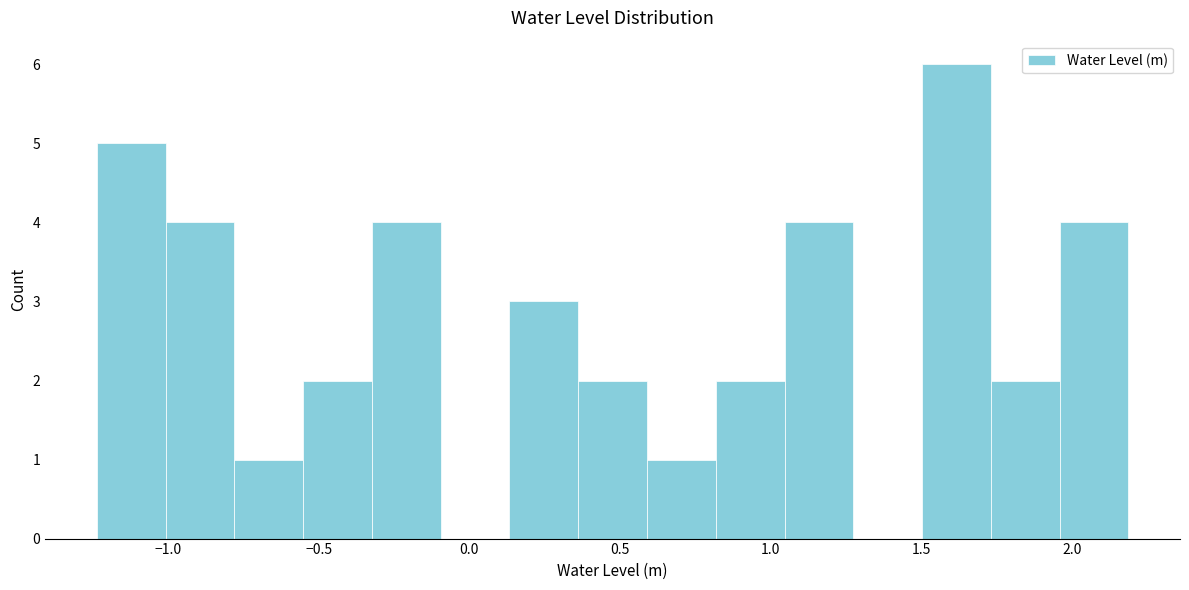

Which range on the x-axis has the tallest bar?

1.50 to 1.75